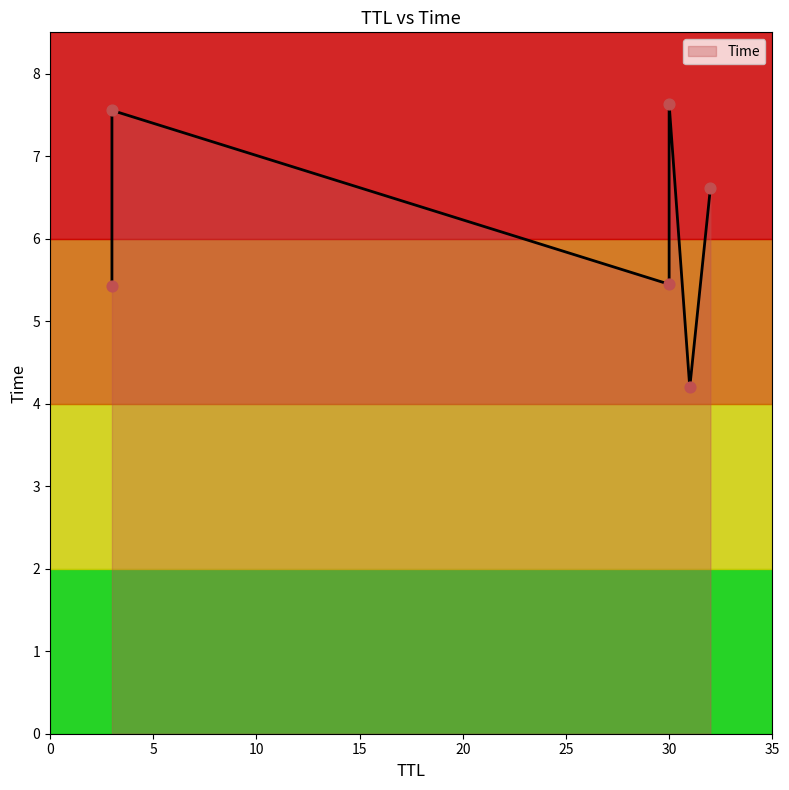

What is the change in value from 3 to 30?

+2.2